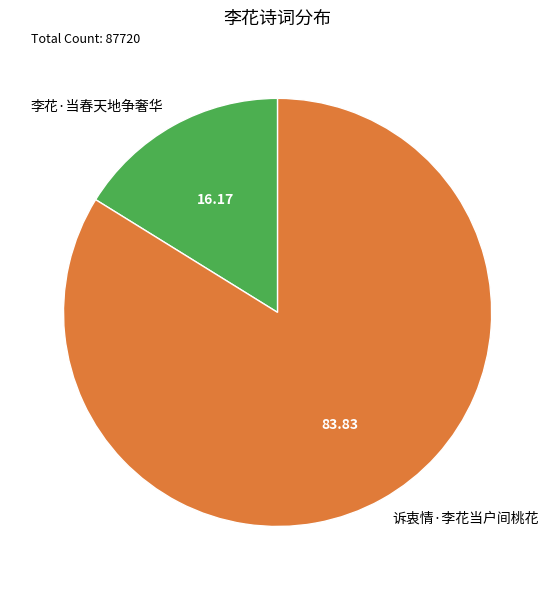

What is the largest slice in the pie chart?

诉衷情·李花当户间桃花